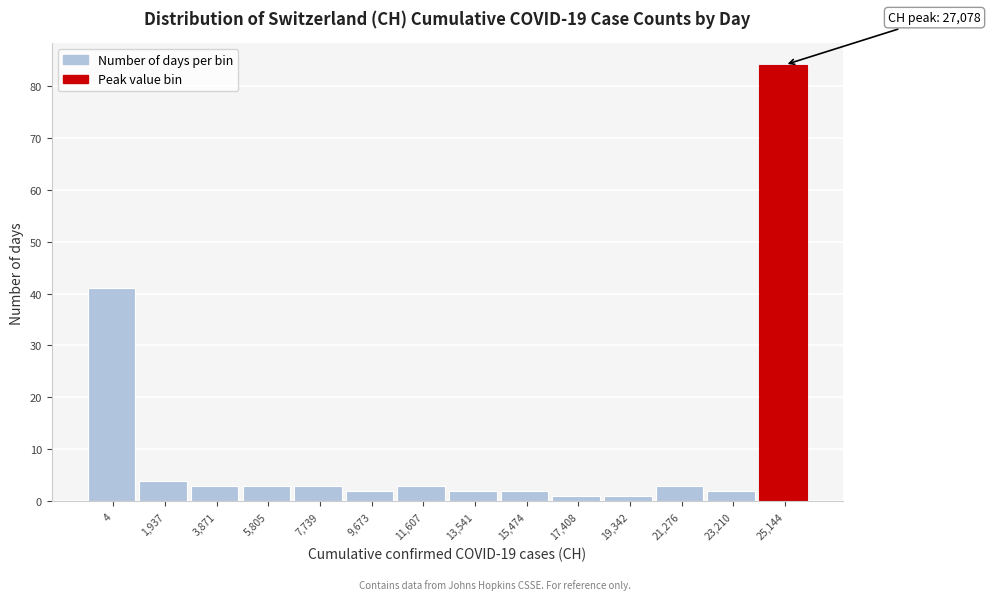

Reading left to right, list all the values displayed in this chart.

41	4	3	3	3	2	3	2	2	1	1	3	2	84